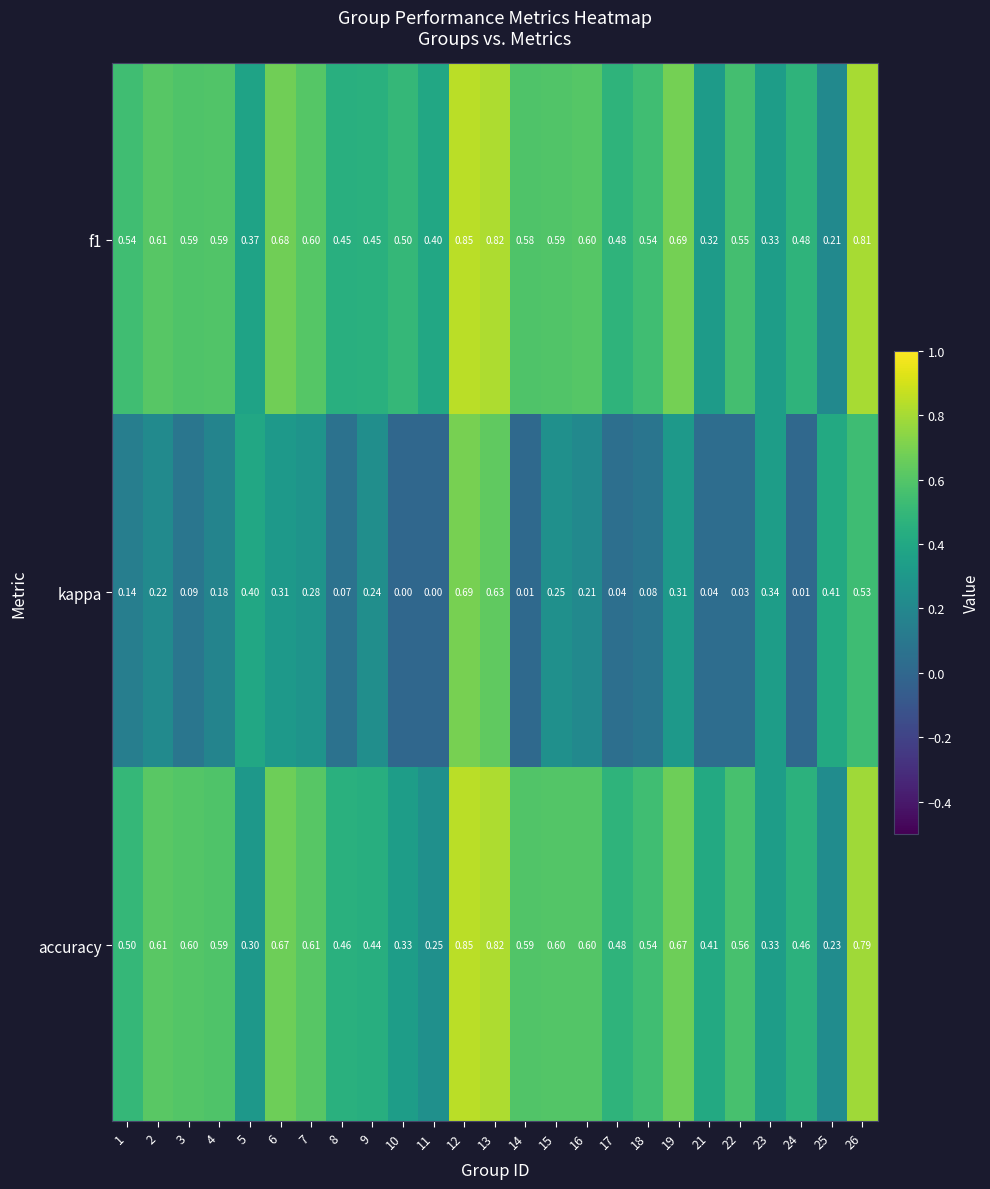

At which category is the sum across all series the highest?

12